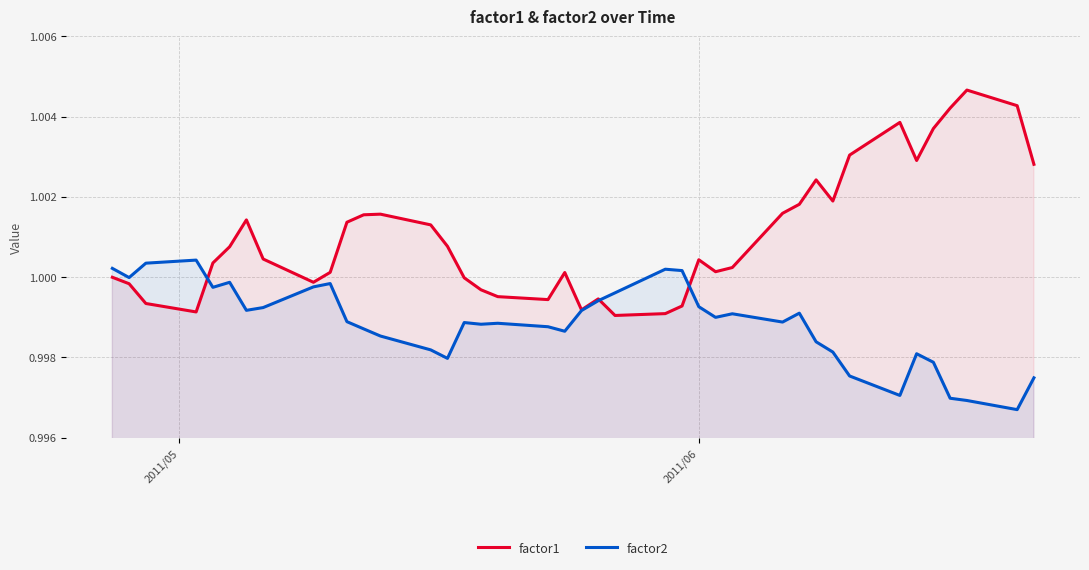

Which series has the largest range (max minus min)?

factor1